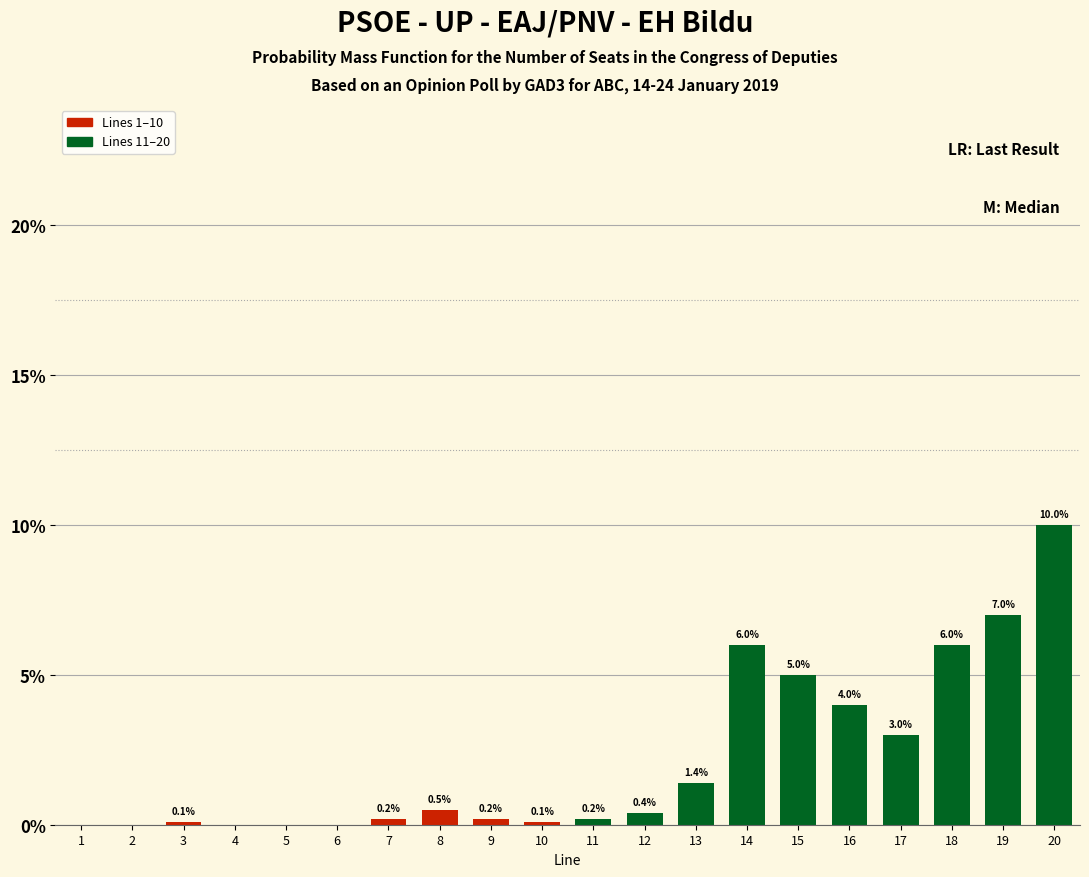

Reading right to left, transcribe all the data shown in this chart.

20=10.0	19=7.0	18=6.0	17=3.0	16=4.0	15=5.0	14=6.0	13=1.4	12=0.4	11=0.2	10=0.1	9=0.2	8=0.5	7=0.2	6=0.0	5=0.0	4=0.0	3=0.1	2=0.0	1=0.0